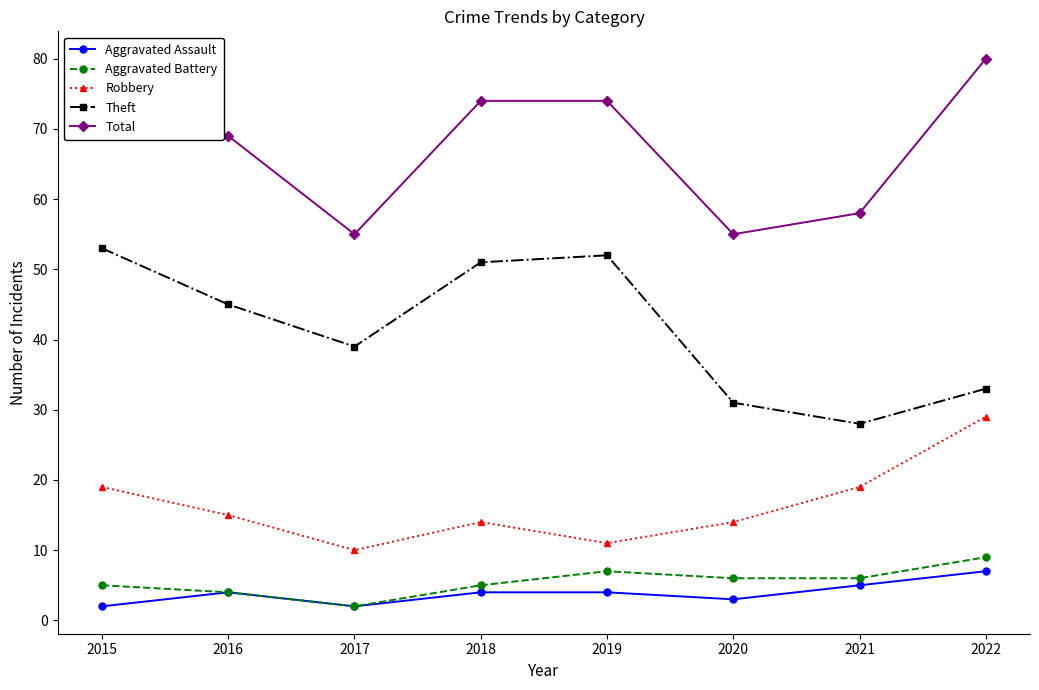

What are all the series names shown in the legend?

Aggravated Assault, Aggravated Battery, Robbery, Theft, Total